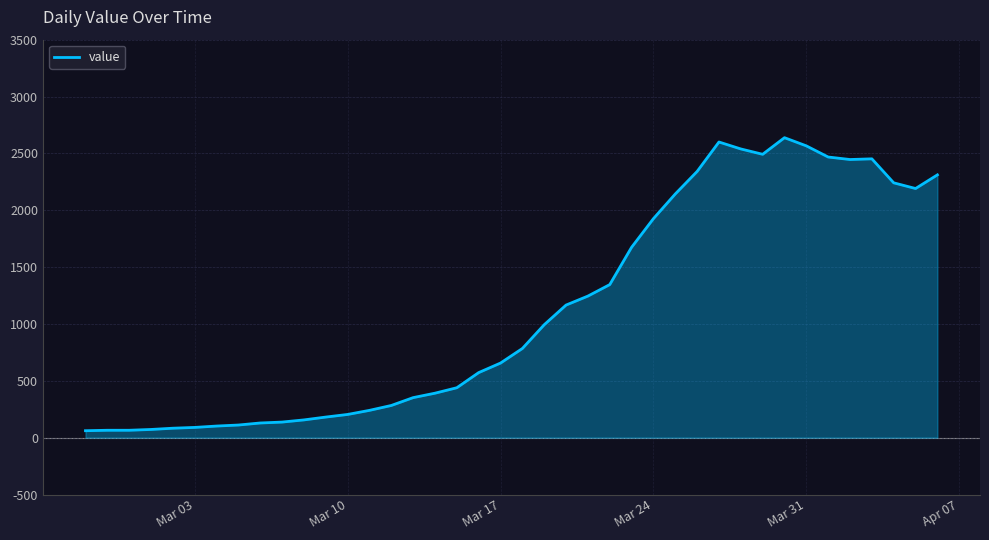

What is the highest value of the value series?

2638